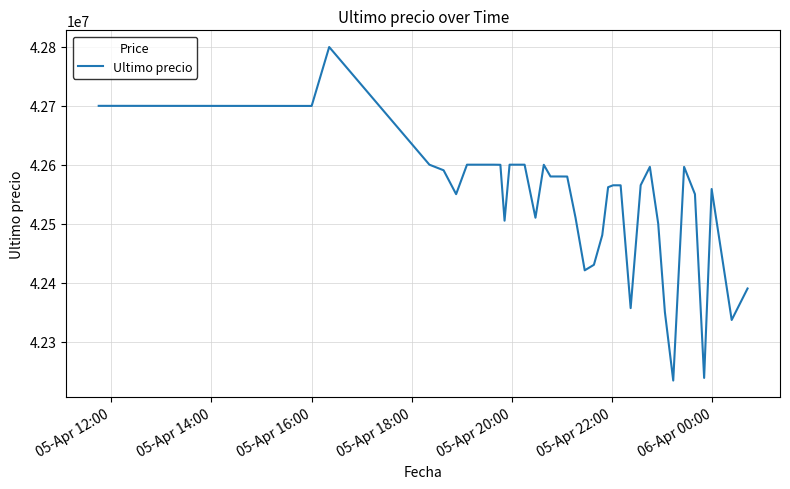

What is the smallest value displayed?

42233851